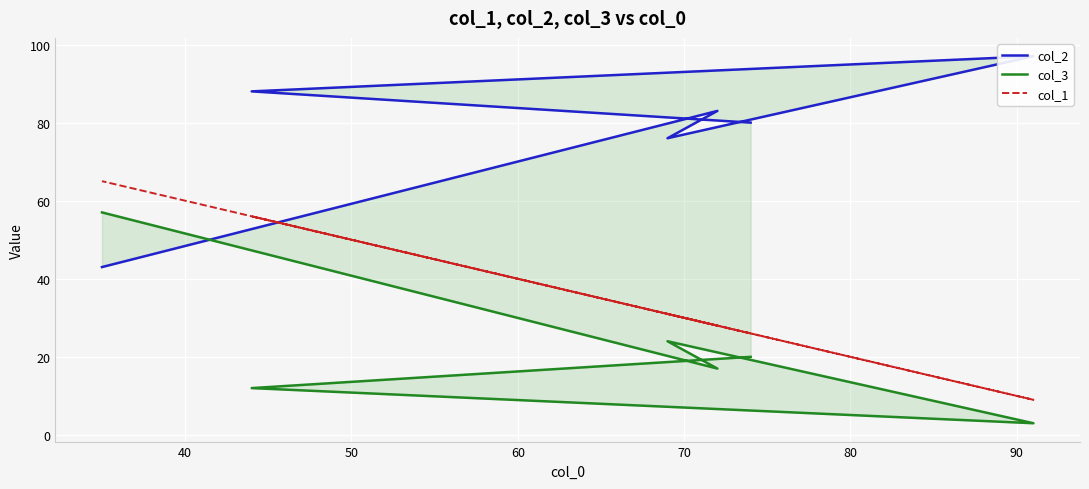

What is the value of the col_3 point at the 2nd from the left?

12